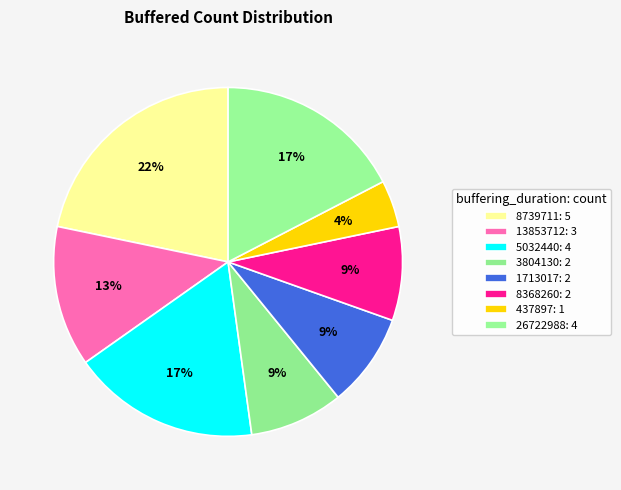

What percentage is NOT represented by 8368260?

91.3%